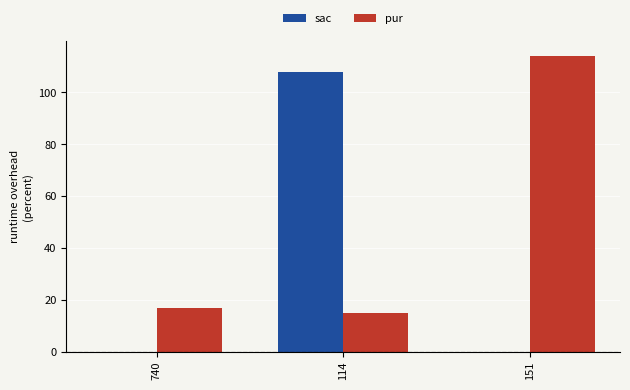

Between 740 and 151, which series saw the biggest shift?

pur